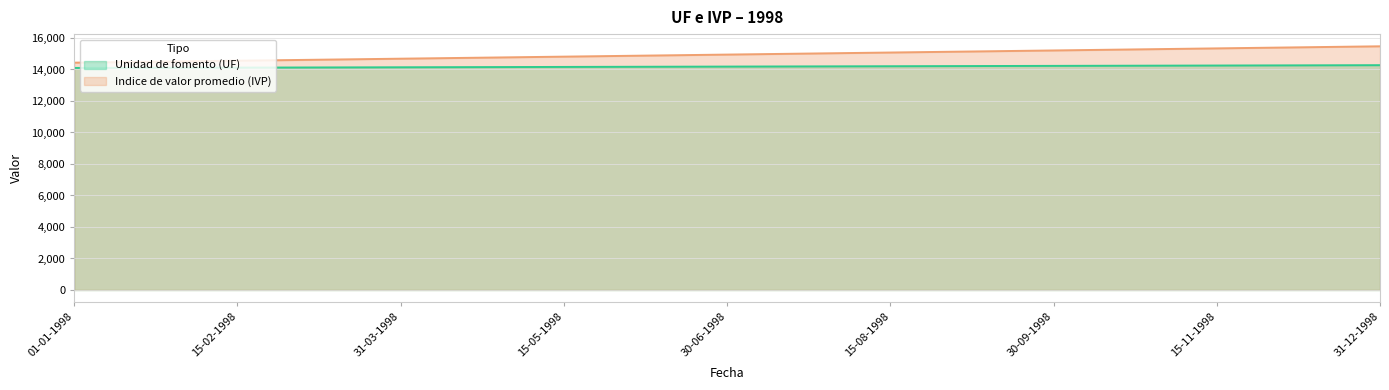

Which series has the widest spread of values?

Indice de valor promedio (IVP)